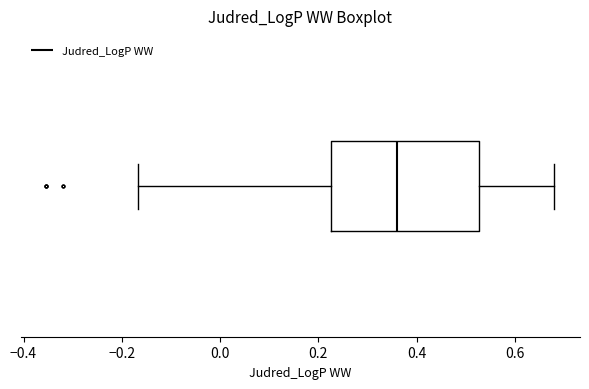

Read this box plot against the x-axis: the position of the median line, the range covered by the box, and the ends of both whiskers. The values are not printed on the chart, so give them approximately, as read against the axis.

median 0.36, box 0.22 to 0.52, whiskers -0.16 to 0.68